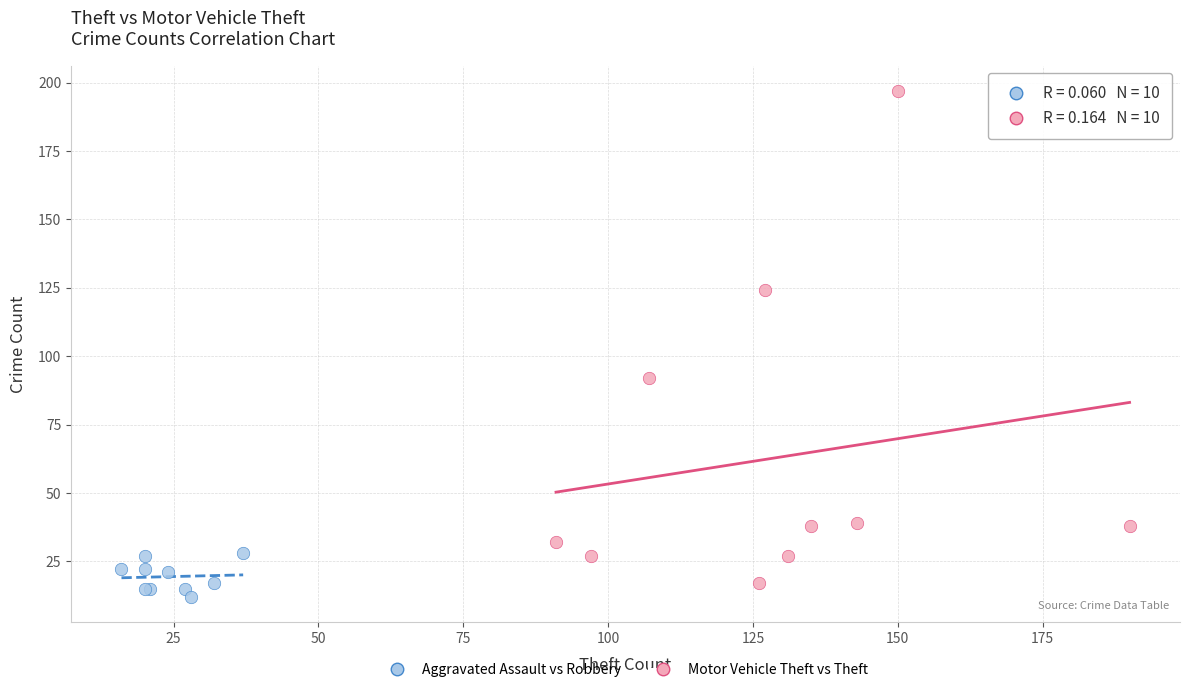

Which series has the largest Y range (max minus min)?

Motor Vehicle Theft vs Theft